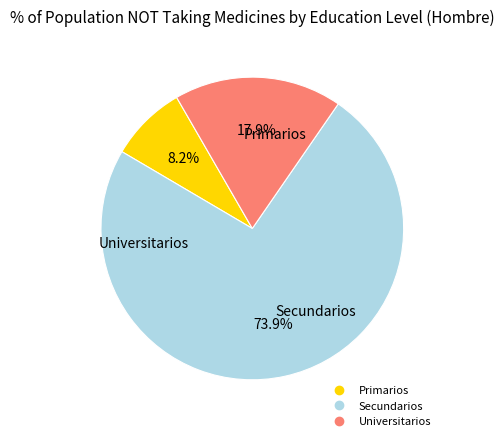

Which category has the biggest portion of the pie?

Secundarios